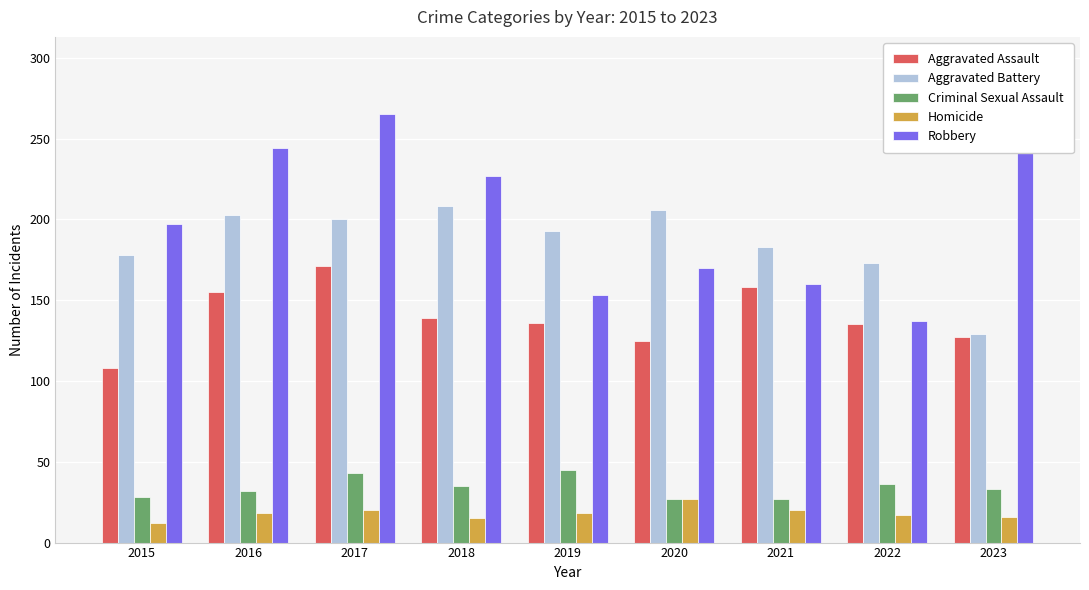

What are all the series names shown in the legend?

Aggravated Assault, Aggravated Battery, Criminal Sexual Assault, Homicide, Robbery